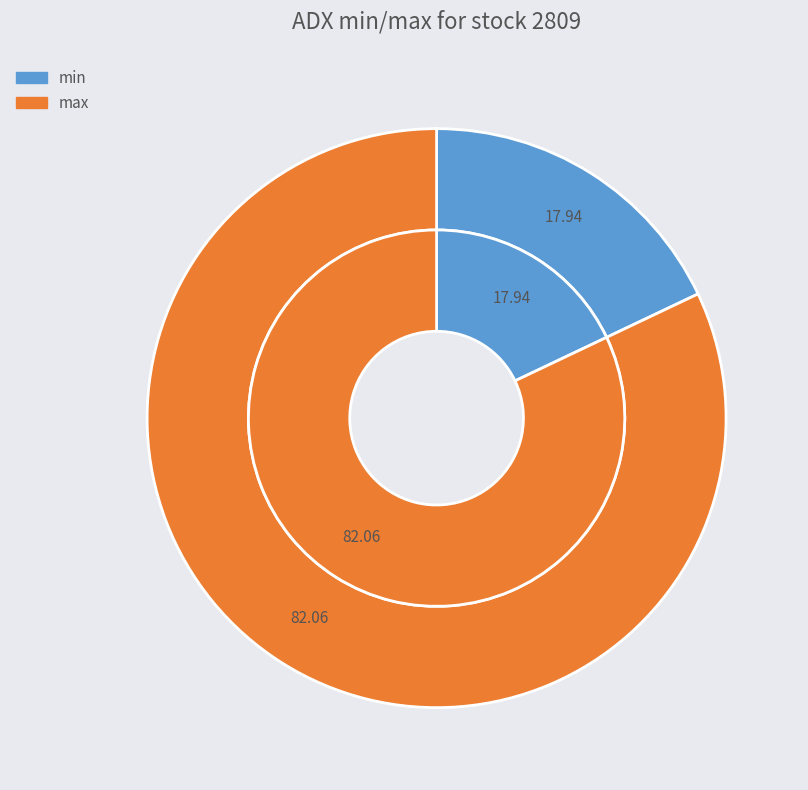

Count the number of slices in the pie.

2